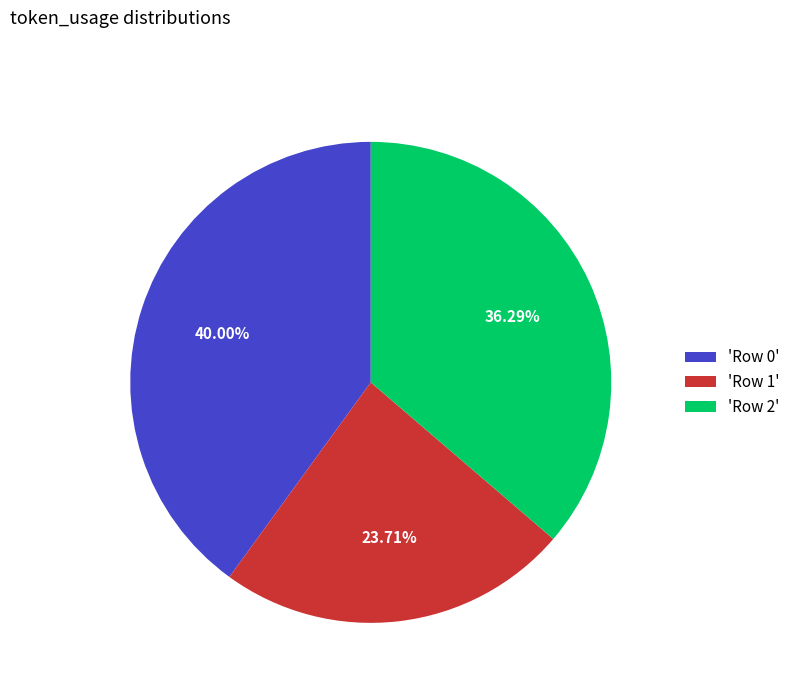

Does any single category account for the majority?

No